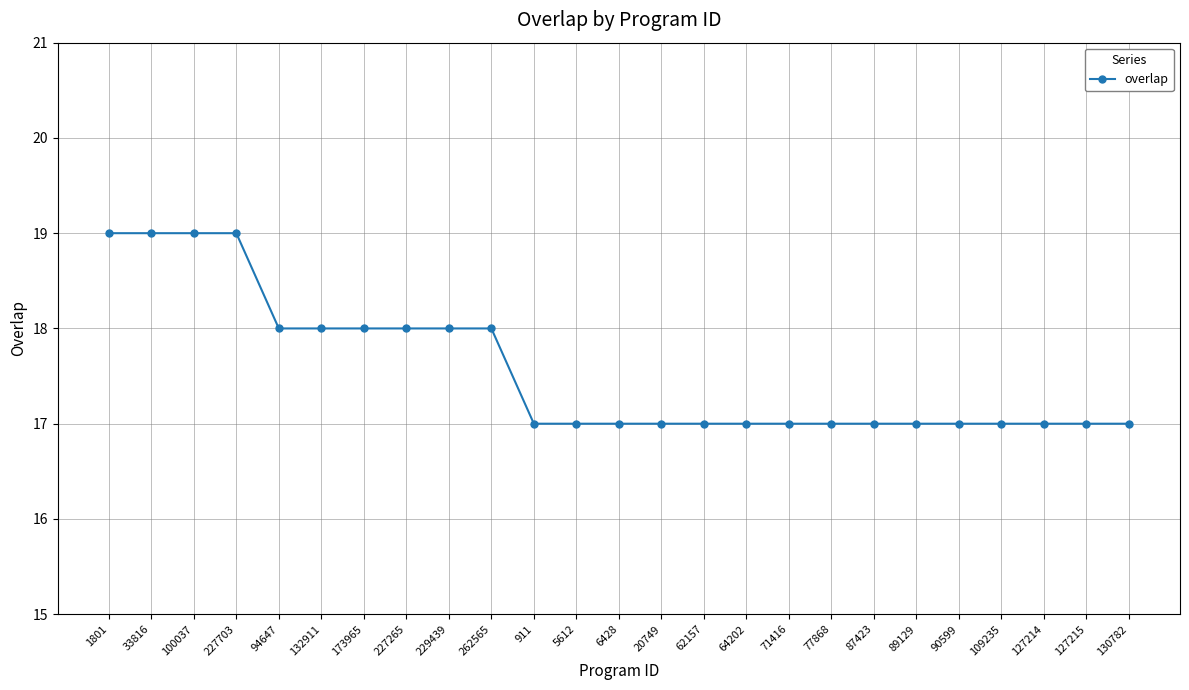

What is the greatest value displayed?

19